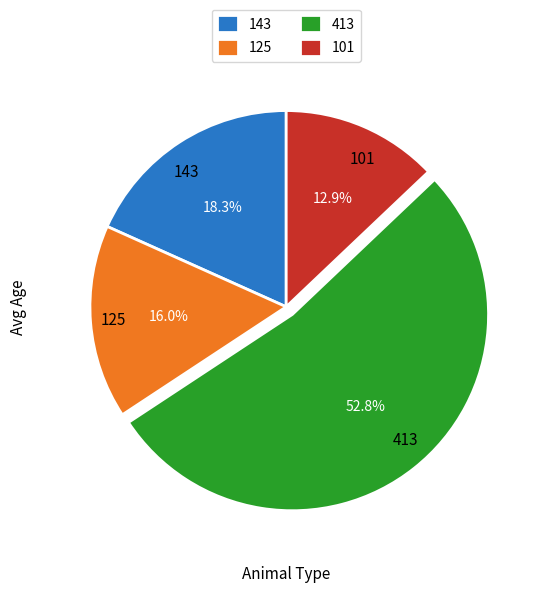

Rank the categories by value from highest to lowest.

413, 143, 125, 101